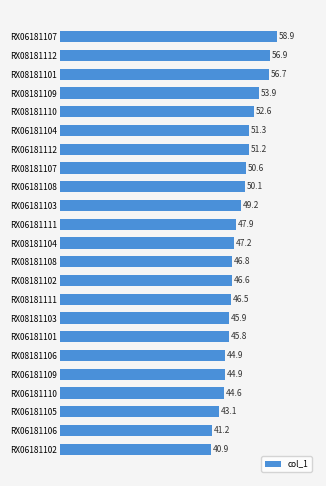

At which label is the value closest to 49?

RX06181103